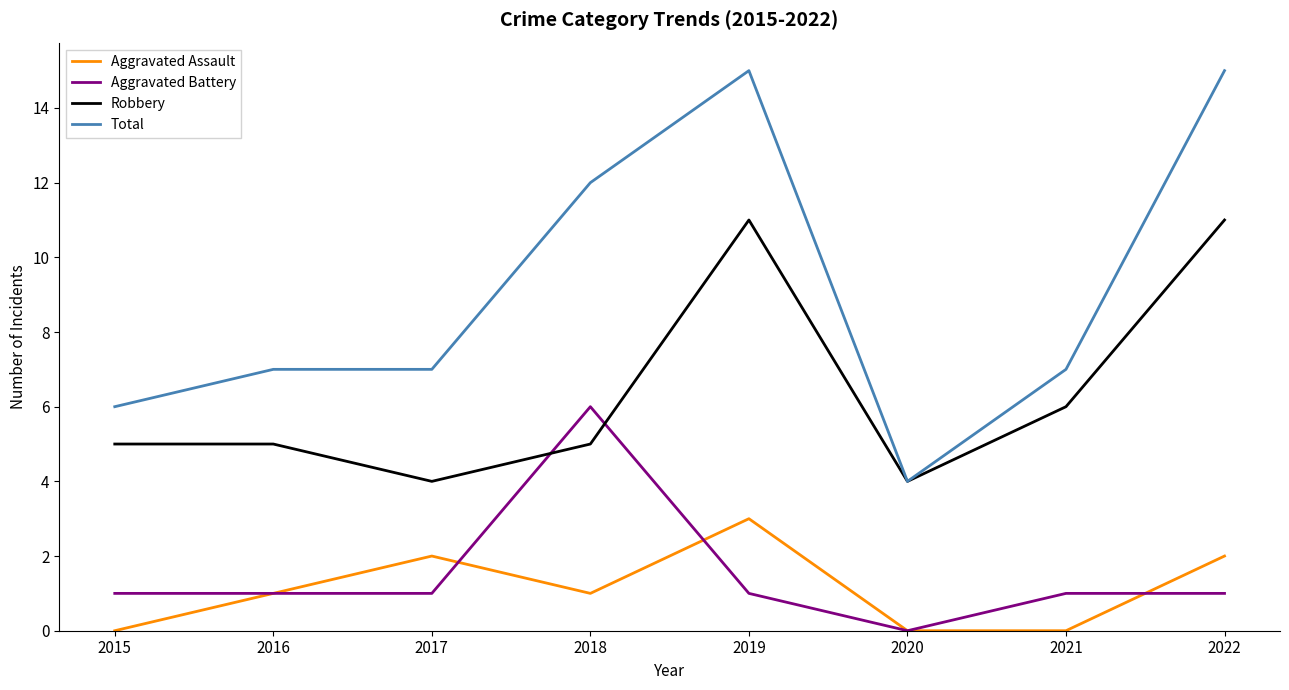

What is the difference between the maximum and minimum values in the Aggravated Assault series?

3